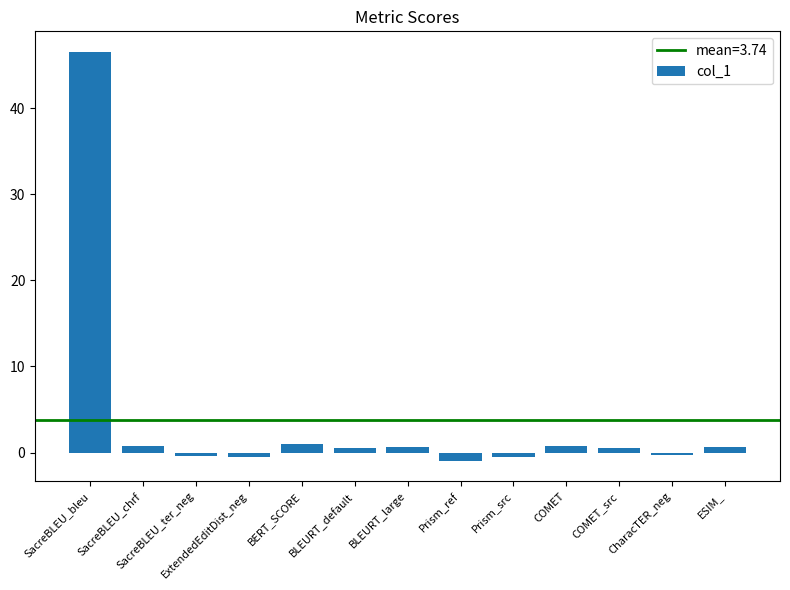

What is the difference between the maximum and minimum values?

47.5